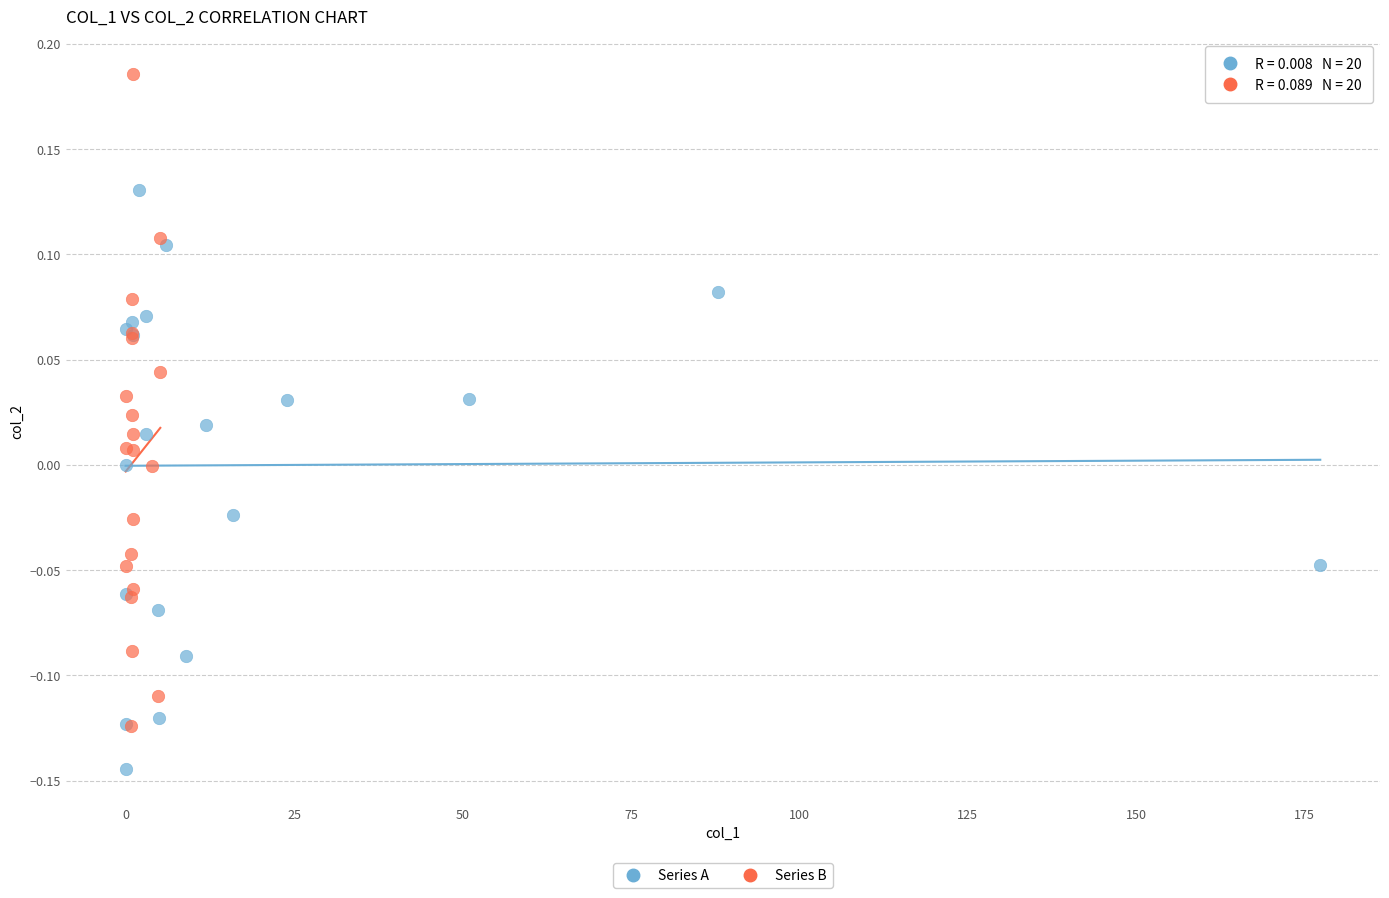

Which series reaches the minimum Y coordinate?

Series A